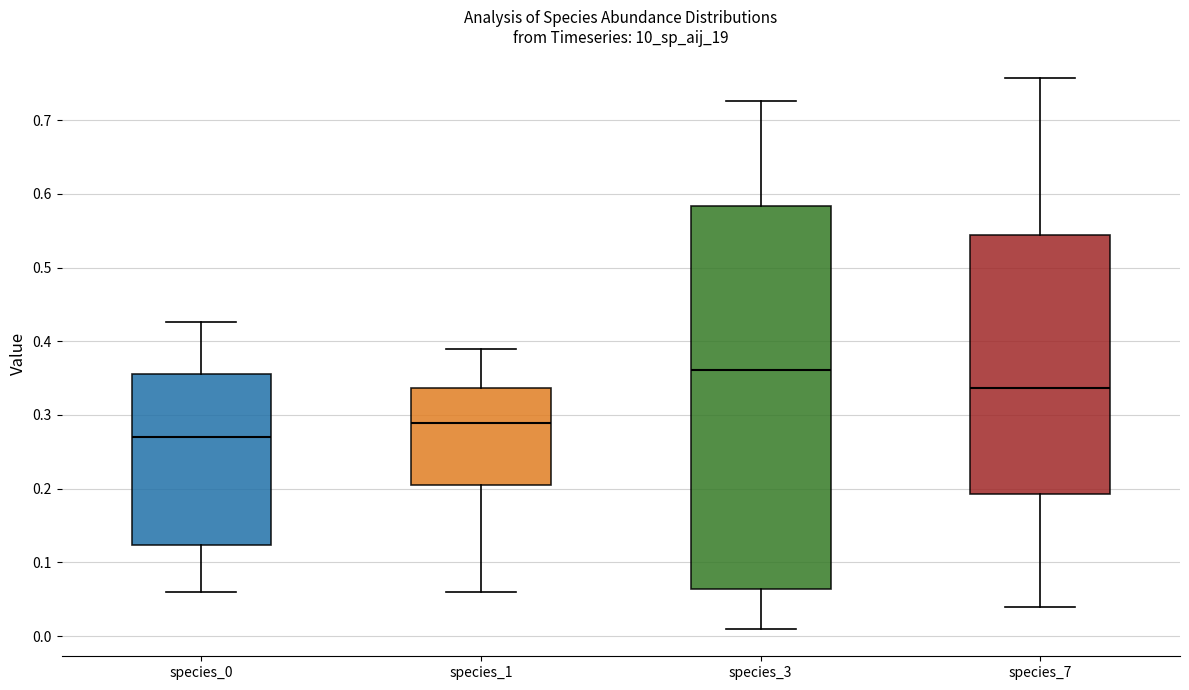

Reading left to right, read every box against the y-axis: the position of its median line, the range the box covers, and the ends of its whiskers. The values are not printed on the chart, so give them approximately, as read against the axis.

species_0: median 0.27, box 0.12 to 0.36, whiskers 0.06 to 0.43
species_1: median 0.29, box 0.21 to 0.34, whiskers 0.06 to 0.39
species_3: median 0.36, box 0.06 to 0.58, whiskers 0.01 to 0.73
species_7: median 0.34, box 0.19 to 0.54, whiskers 0.04 to 0.76